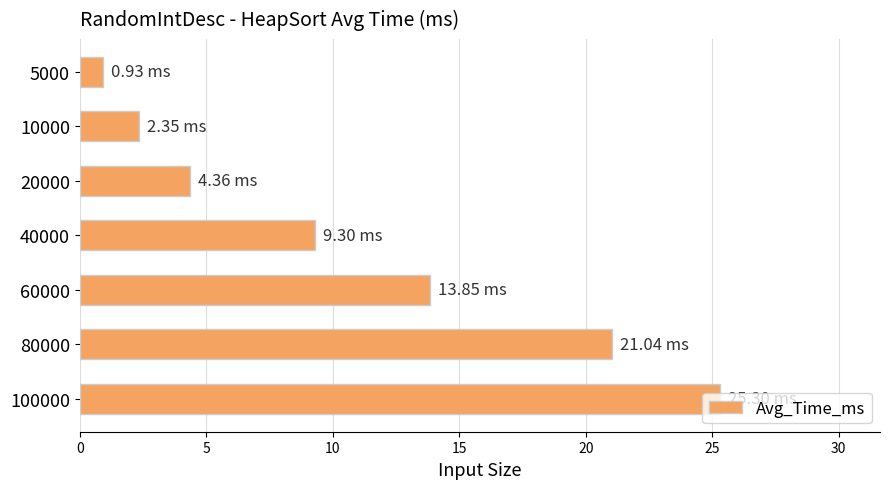

What is the change in value from 10000 to 80000?

+18.7